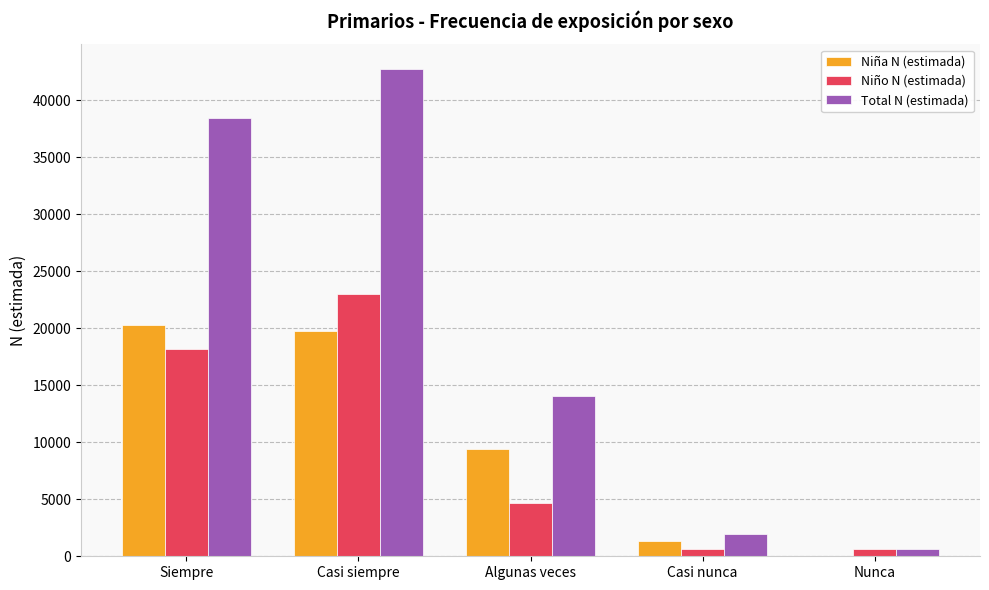

True or false: Niña N (estimada) has a value of 1316 at Casi nunca.

True